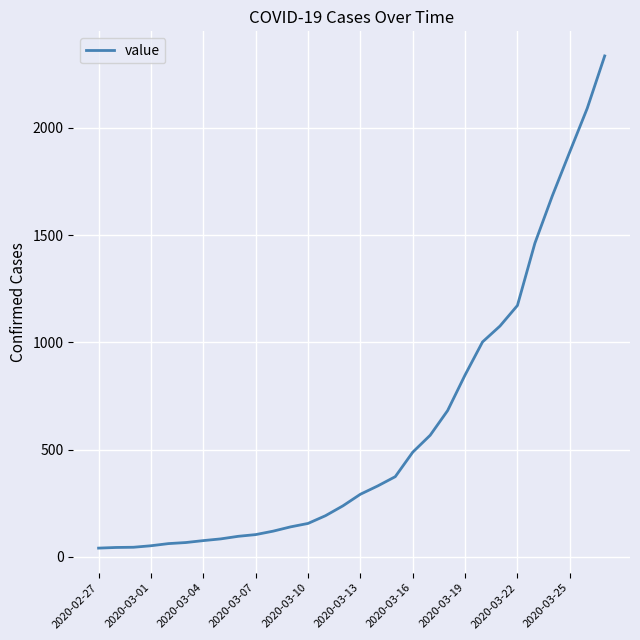

What is the difference between the maximum and minimum values?

2294